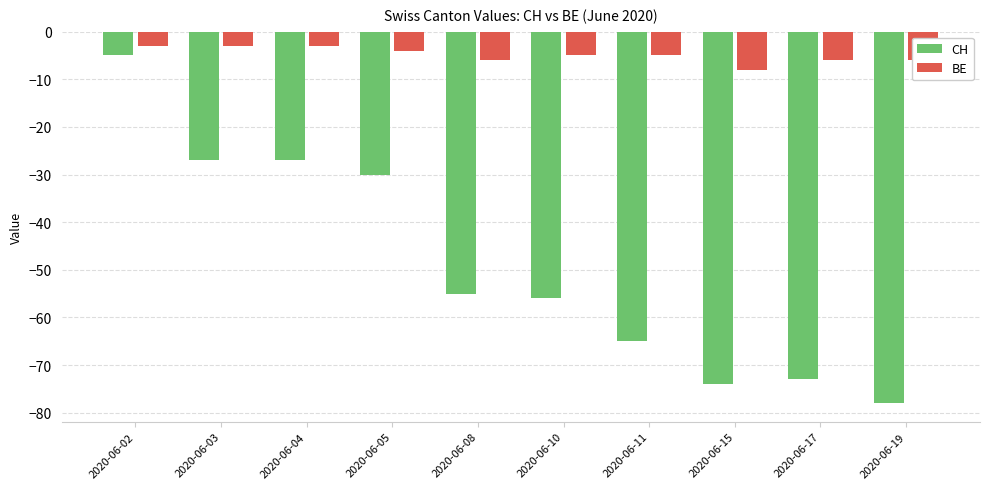

What is the minimum value for BE?

-8